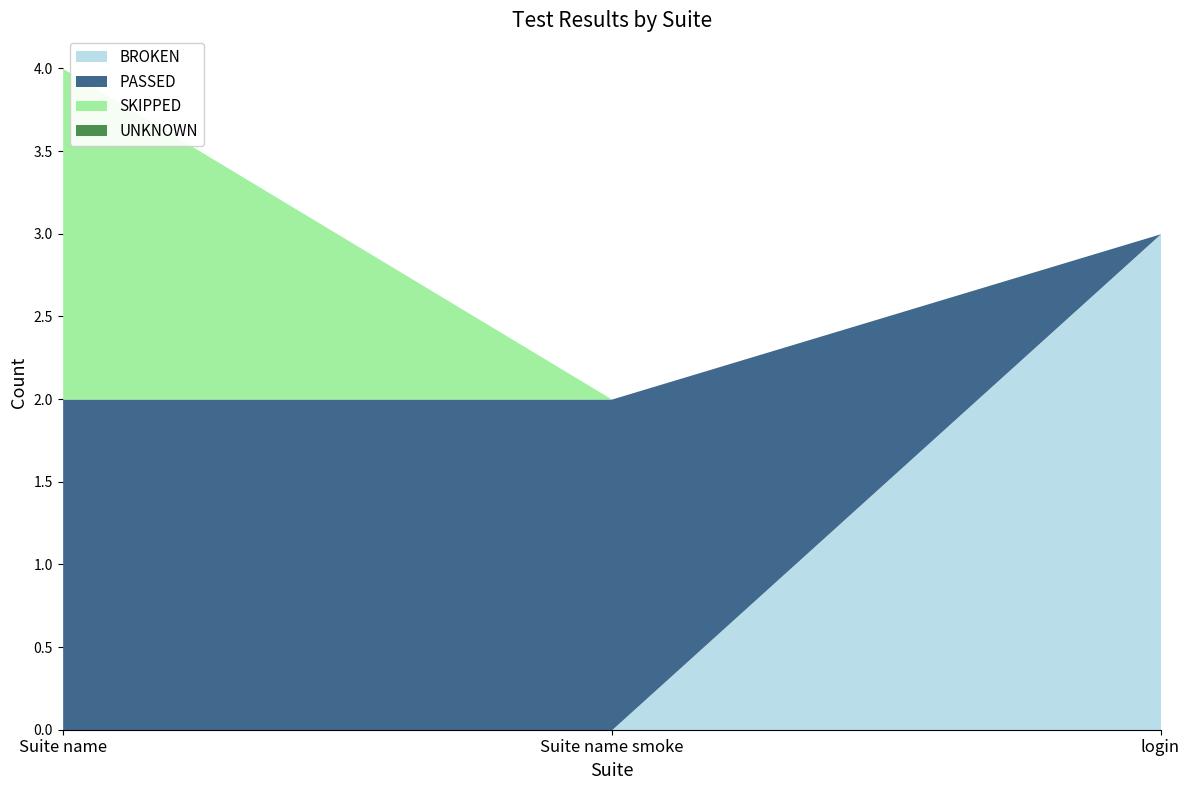

True or false: SKIPPED has a value of -1 at login.

False